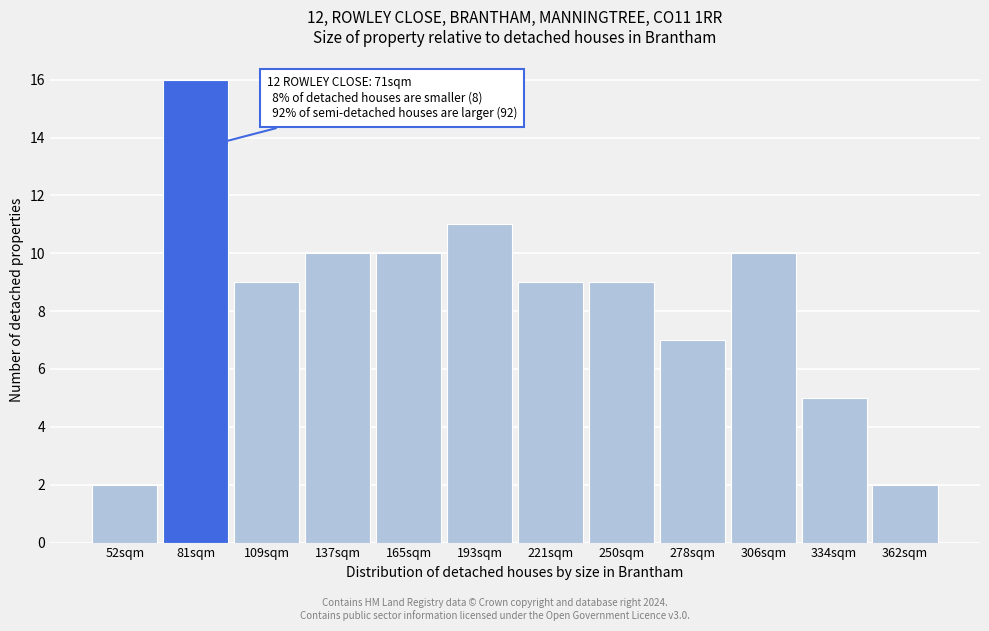

Reading left to right, what are all the values shown in this chart?

52sqm=2	81sqm=16	109sqm=9	137sqm=10	165sqm=10	193sqm=11	221sqm=9	250sqm=9	278sqm=7	306sqm=10	334sqm=5	362sqm=2